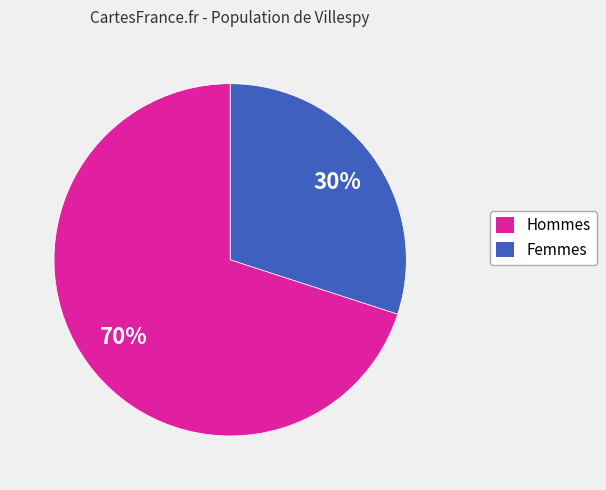

To the nearest percent, what is the average slice percentage?

50%